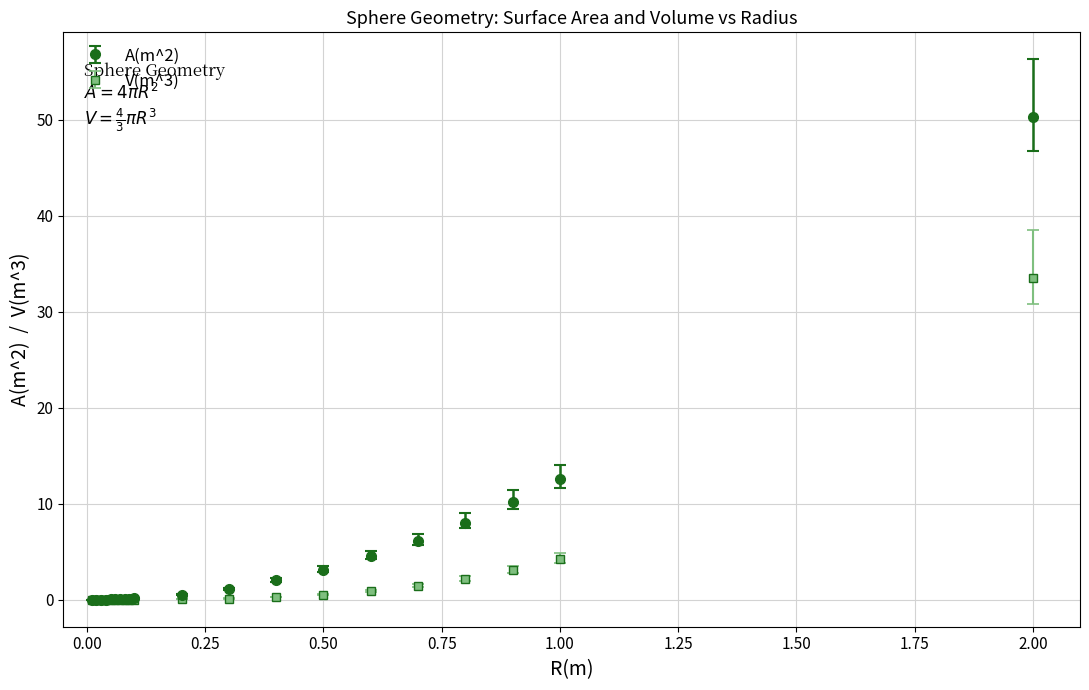

What are all the series names shown in the legend?

A(m^2), V(m^3)